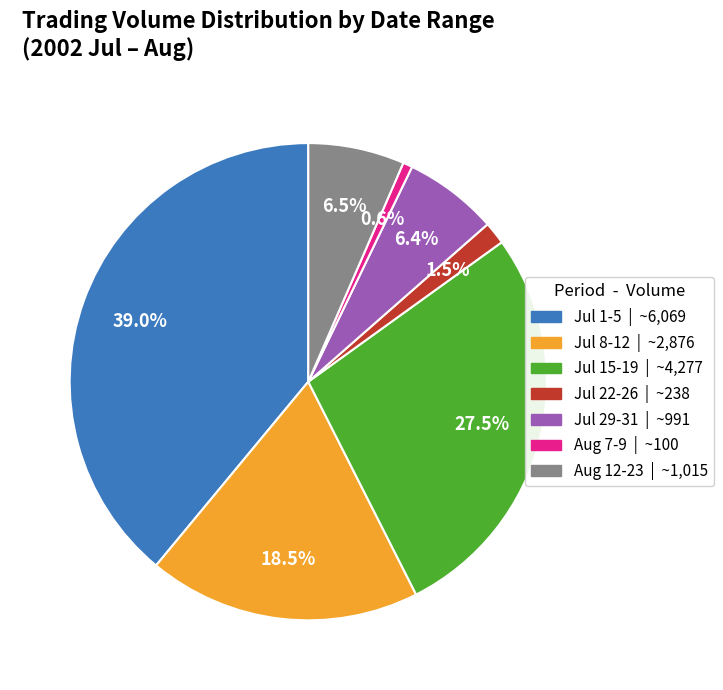

To the nearest percent, what is the average slice percentage?

14%